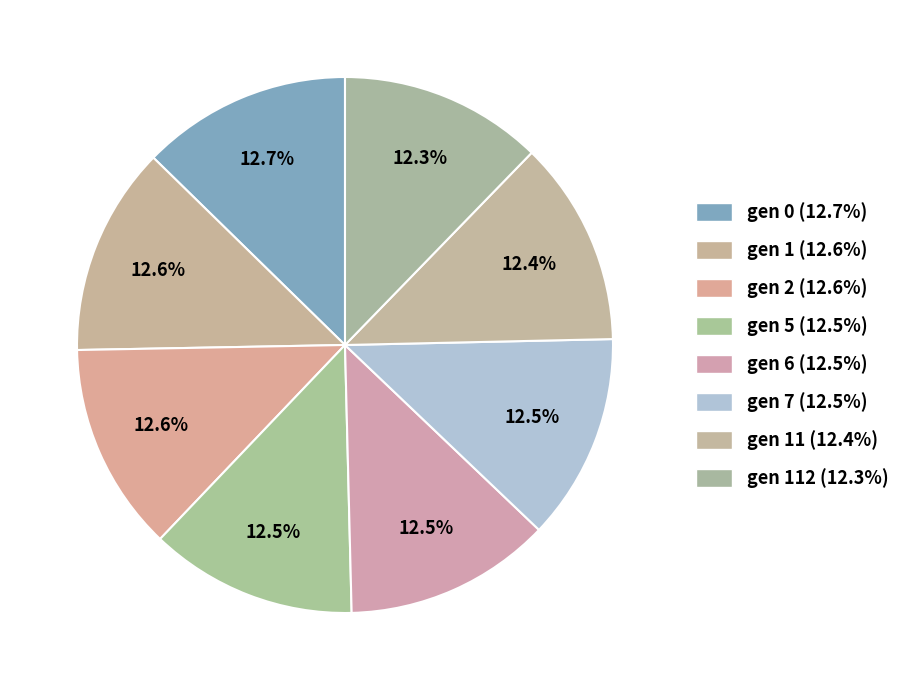

What is the largest slice in the pie chart?

gen 0